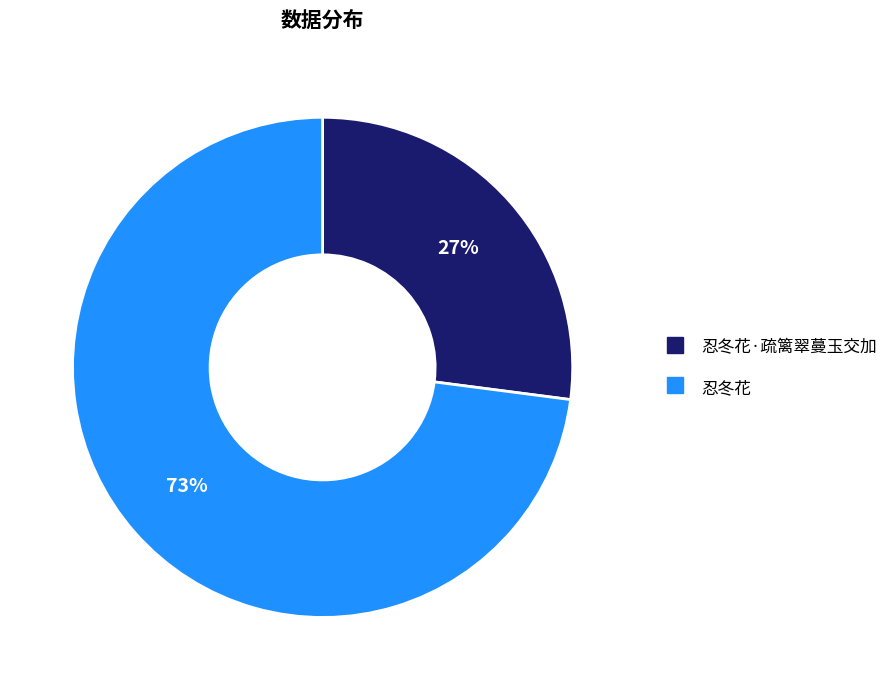

Is there a majority slice in this chart?

Yes